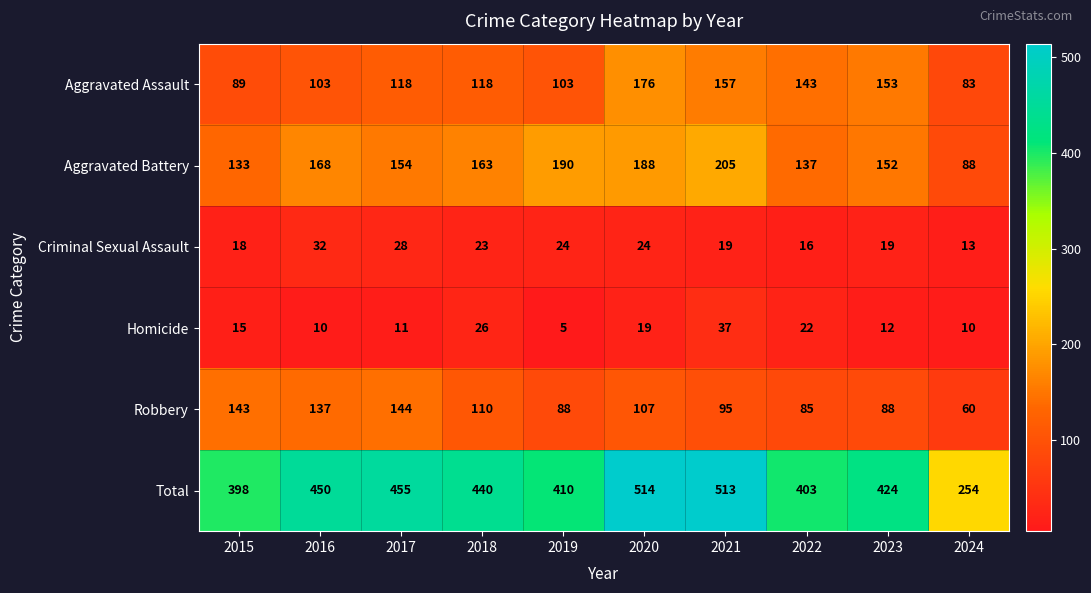

What is the spread (max minus min) of values at 2015?

383